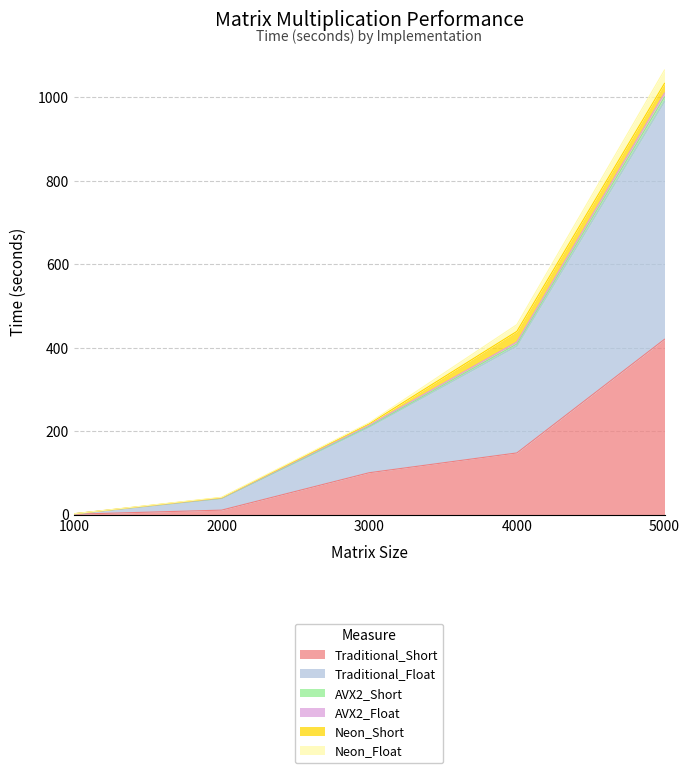

Where is Traditional_Short nearest to the value 210?

4000